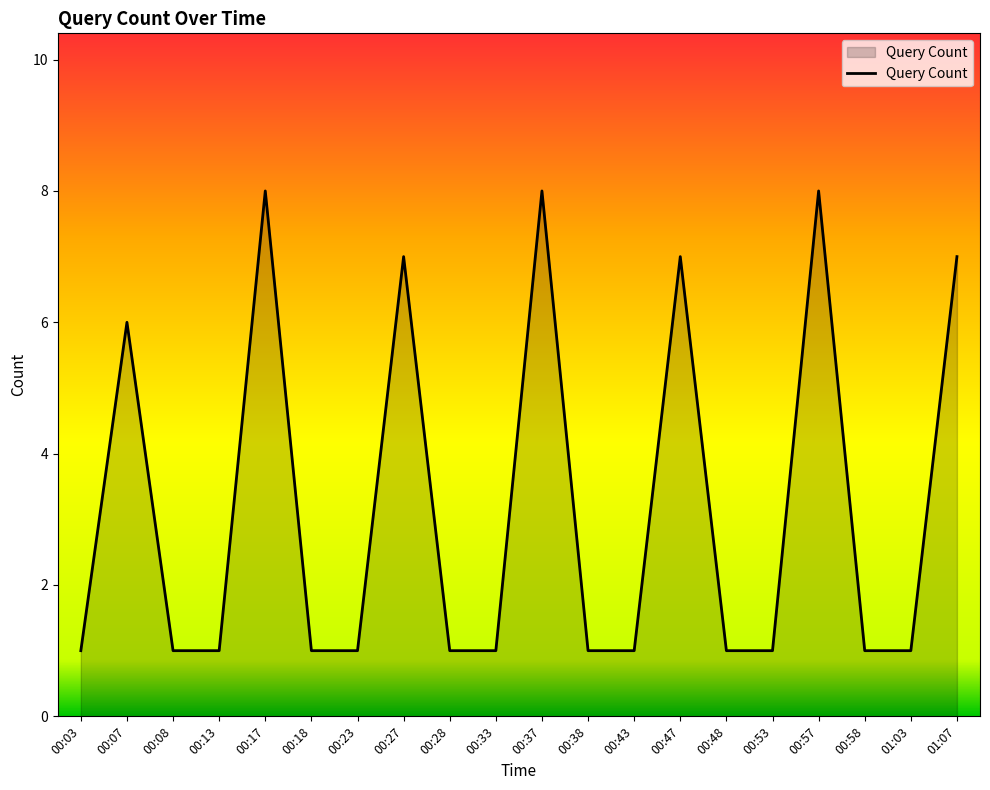

What is the sum of the values at 01:03 and 00:07?

7